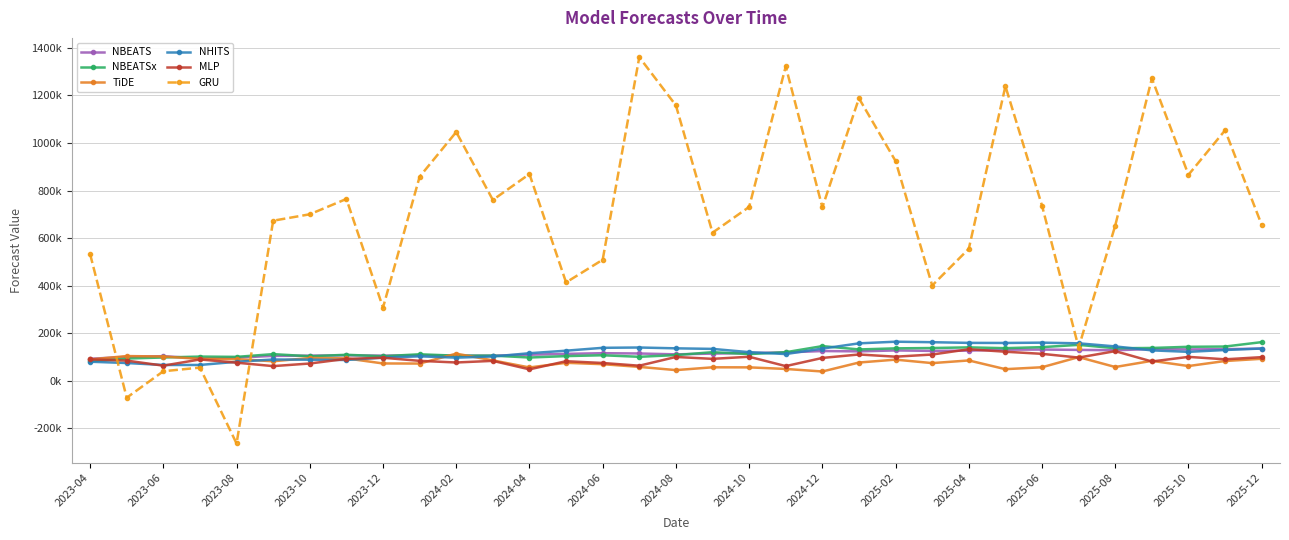

What are all the series names shown in the legend?

NBEATS, NBEATSx, TiDE, NHITS, MLP, GRU